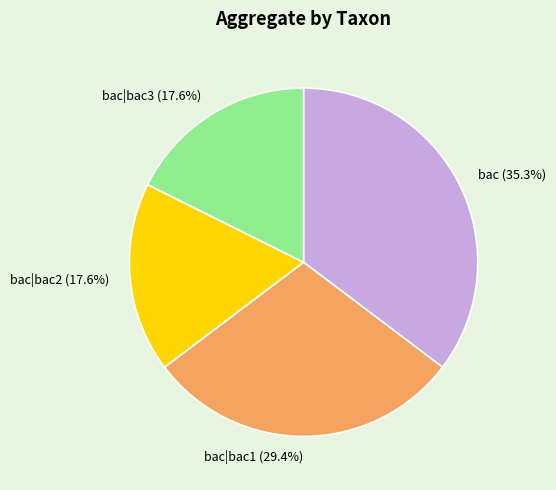

Is the sum of bac|bac1 and bac|bac2 greater than half?

No